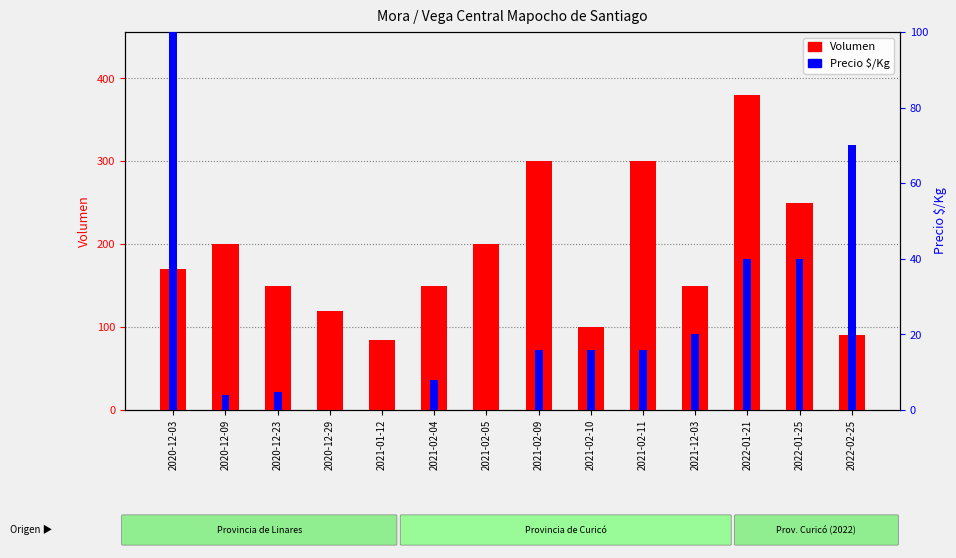

At which category is the sum across all series the highest?

2022-01-21